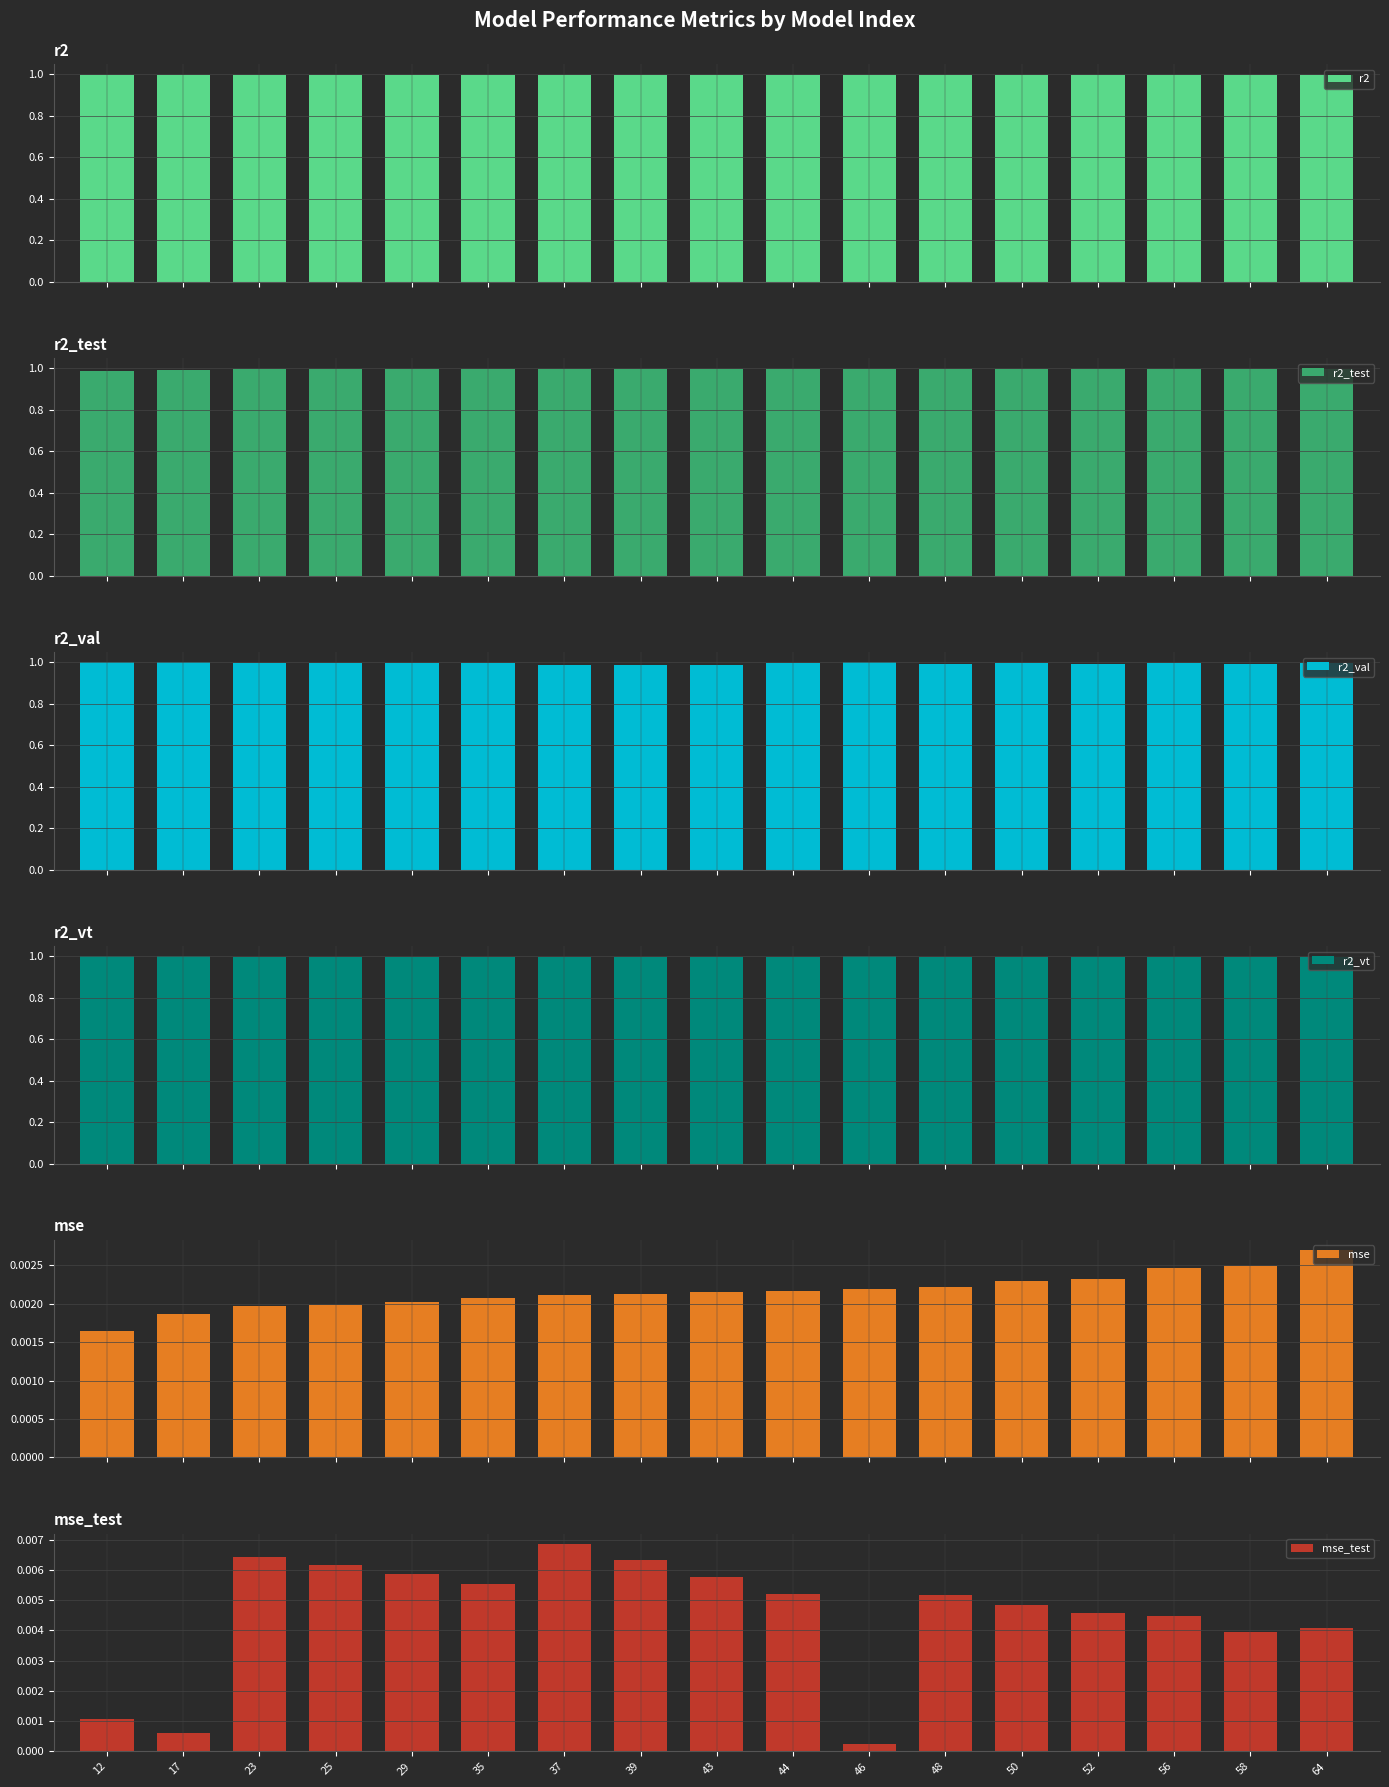

Between 25 and 17, which is larger?

17